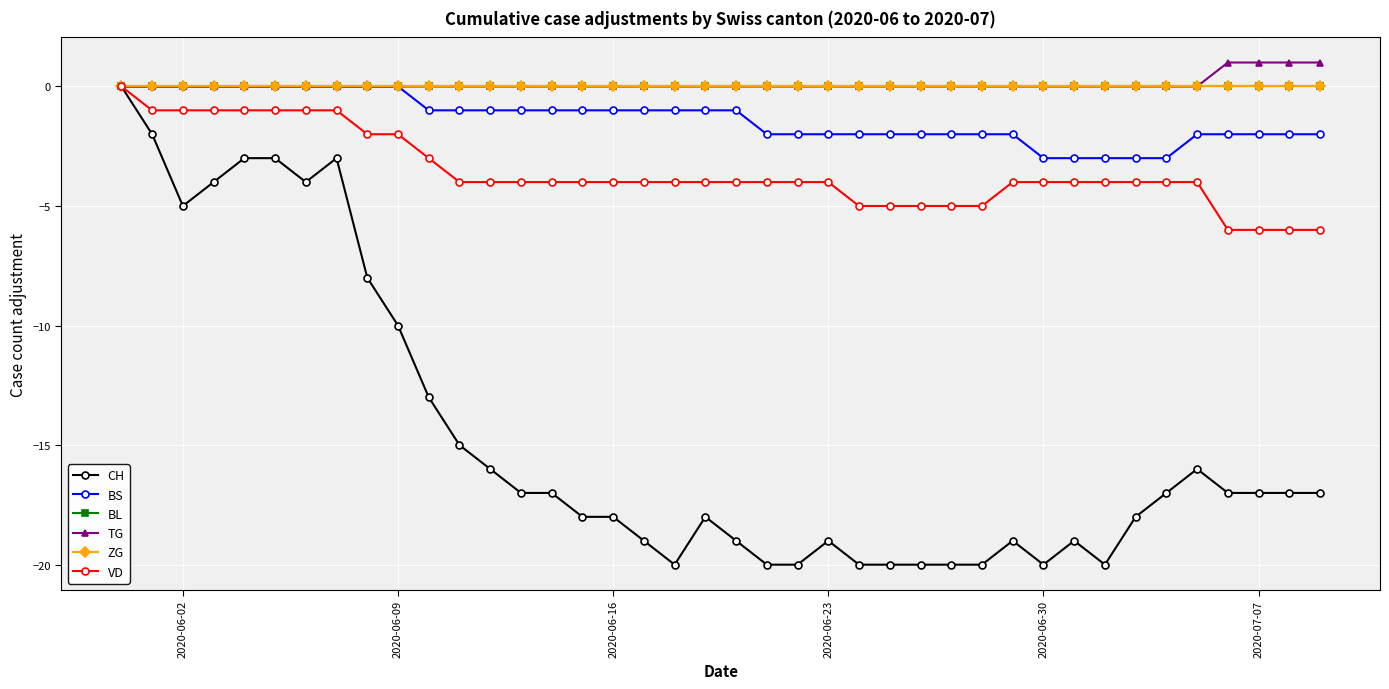

What is the difference between the maximum and minimum values in the TG series?

1